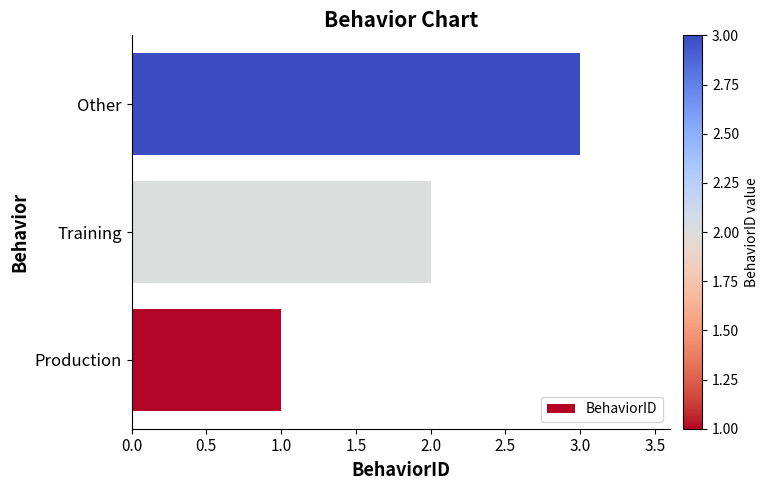

What is the average value?

2